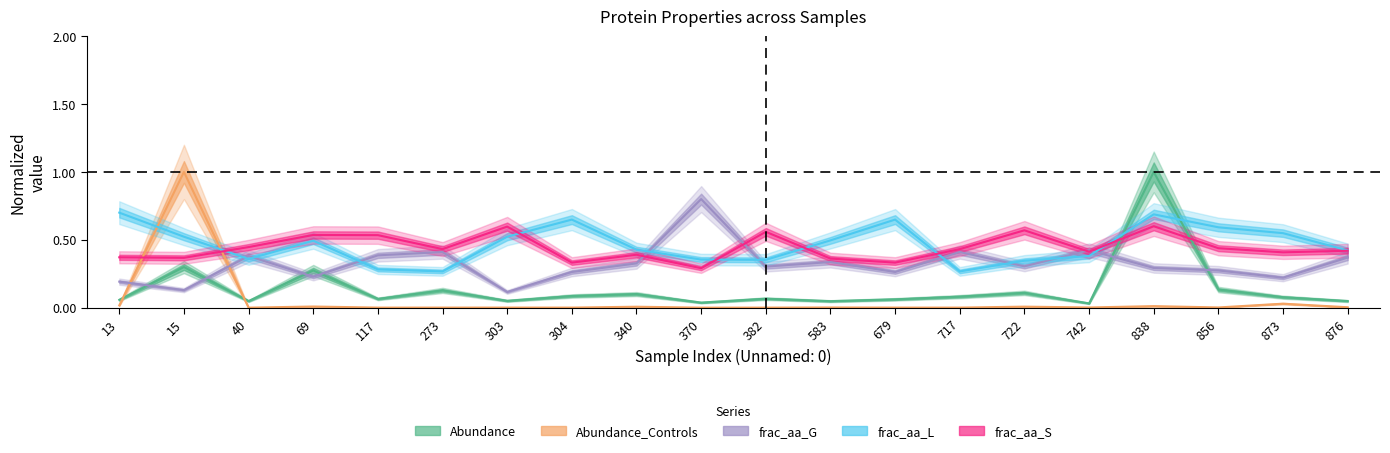

Which label corresponds to the smallest value in the chart?

40